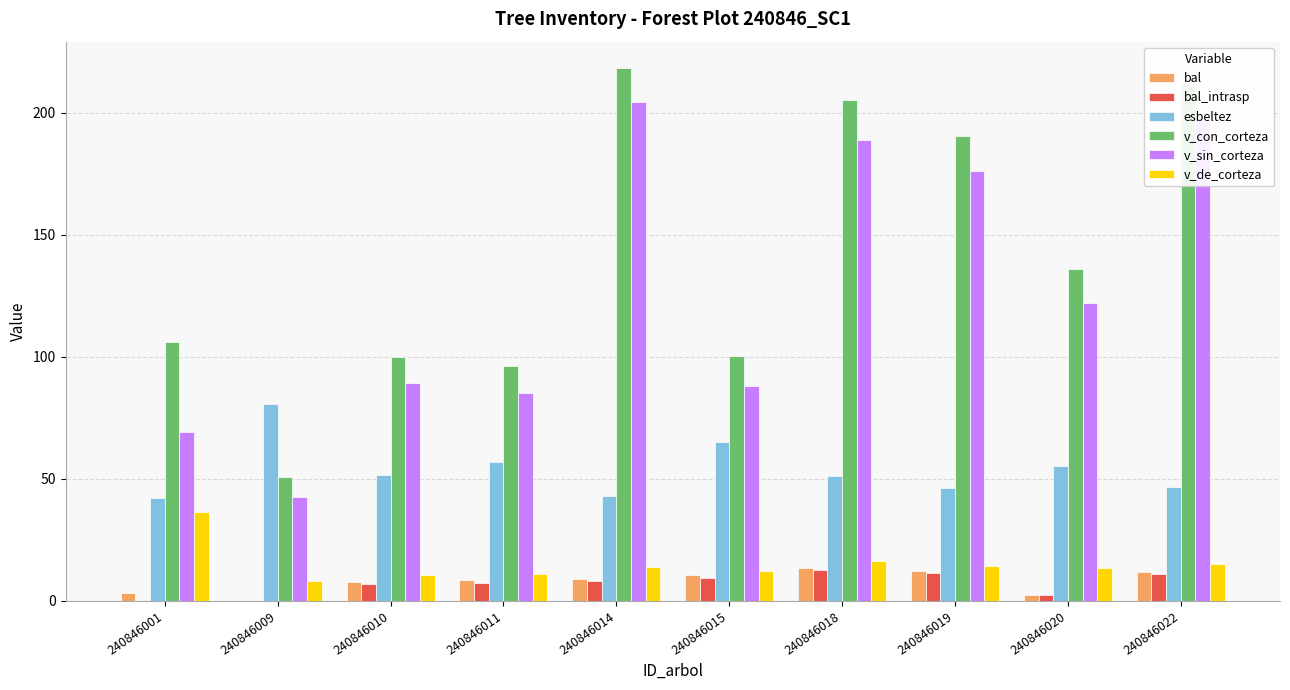

What is the average value of the bal_intrasp series?

7.0